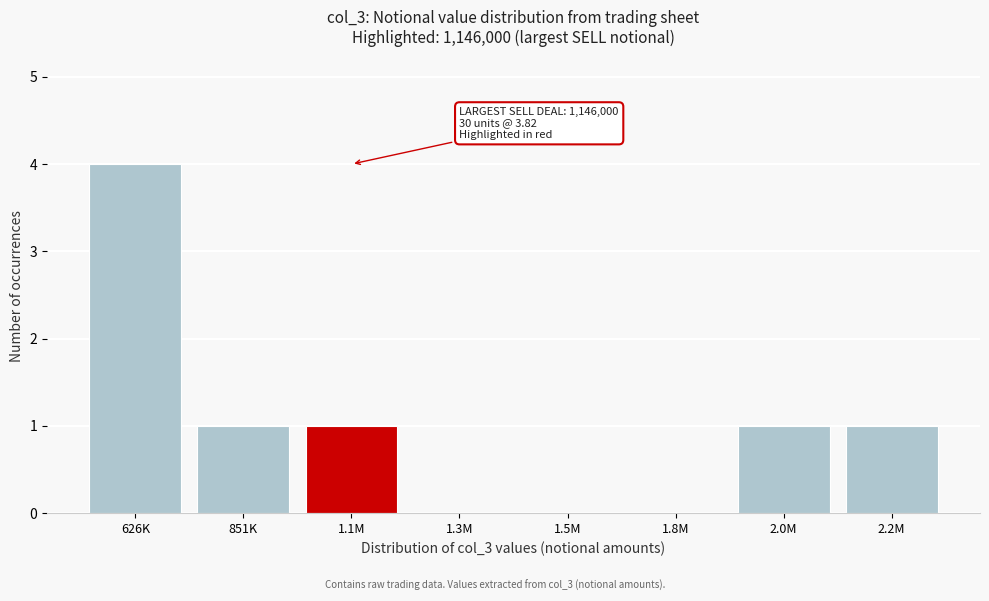

Reading left to right, extract all data points from this chart.

626K=4	851K=1	1.1M=1	1.3M=0	1.5M=0	1.8M=0	2.0M=1	2.2M=1